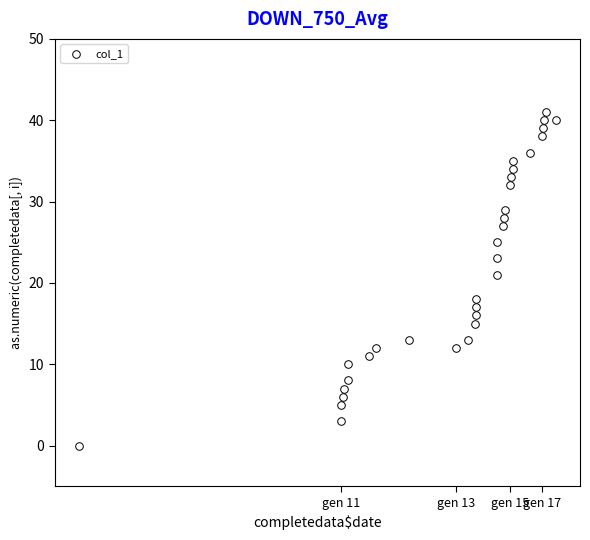

What Y value in the scatter plot is closest to 20?

21